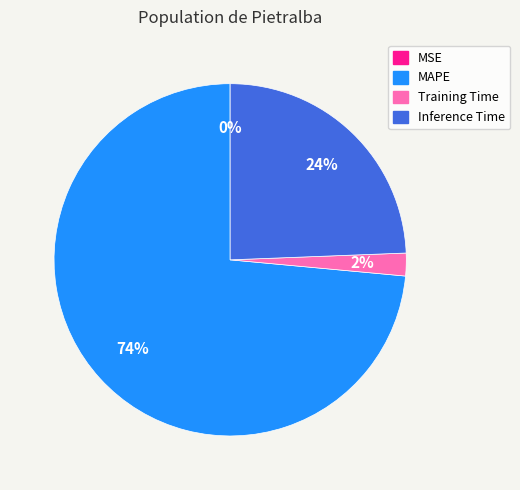

Which has a higher value, Inference Time or MAPE?

MAPE